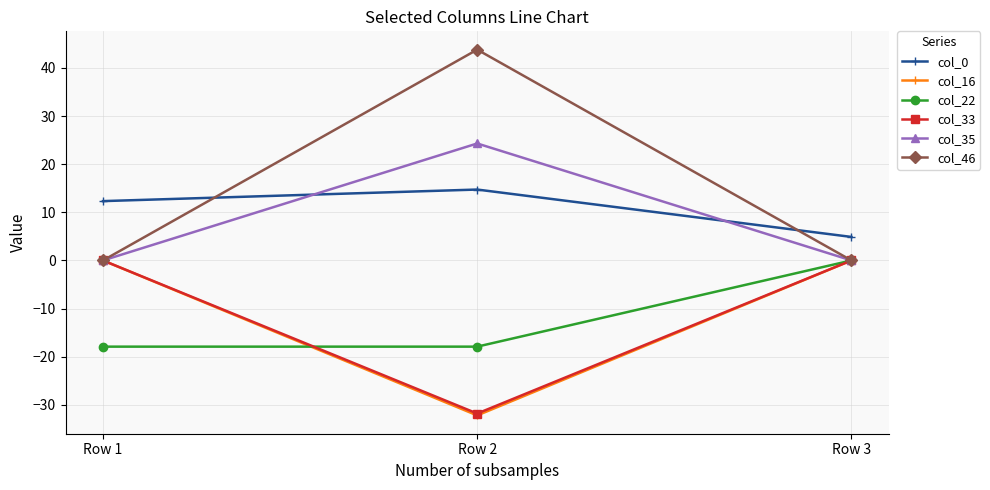

Reading left to right, what are all the values shown in this chart?

col_0: 12.3	14.7	4.9
col_16: 0.0	-32.2	0.0
col_22: -17.9	-17.9	0.0
col_33: 0.0	-31.8	0.0
col_35: 0.0	24.3	0.0
col_46: 0.0	43.8	0.0